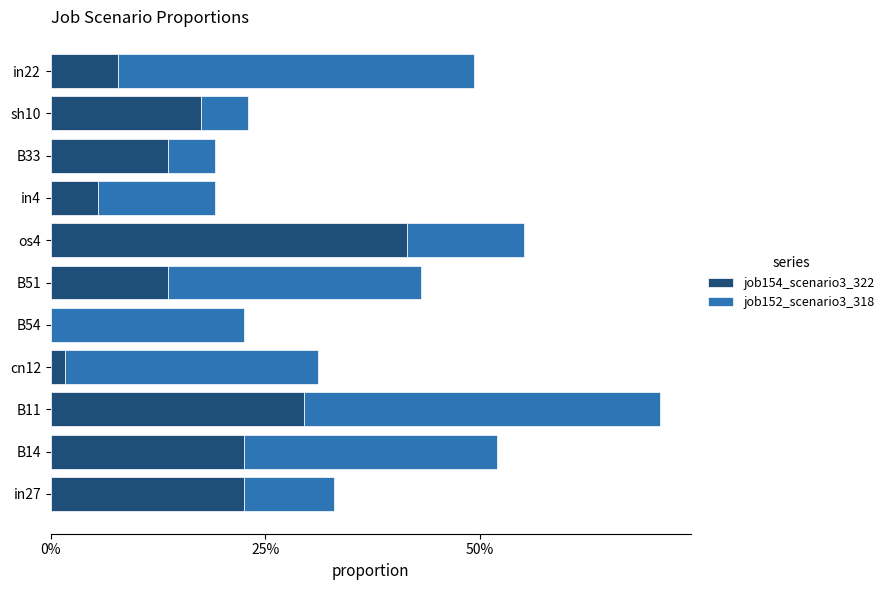

At how many categories does at least one series exceed 0?

11